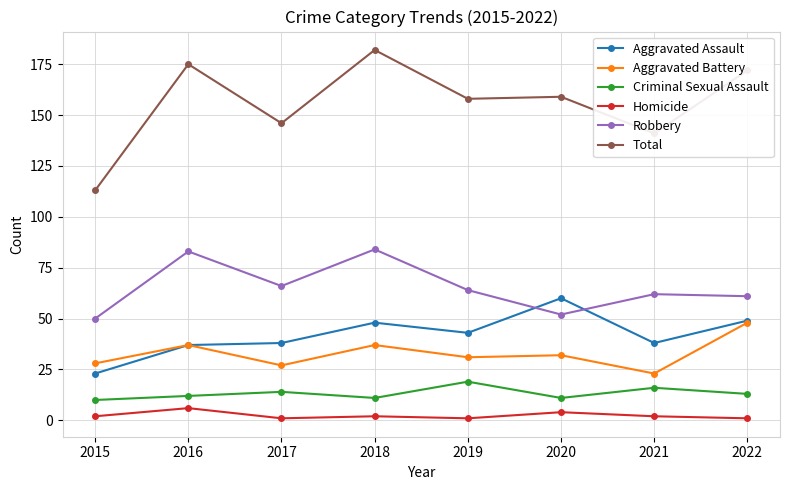

Is it true that Criminal Sexual Assault equals 19 at 2019?

True